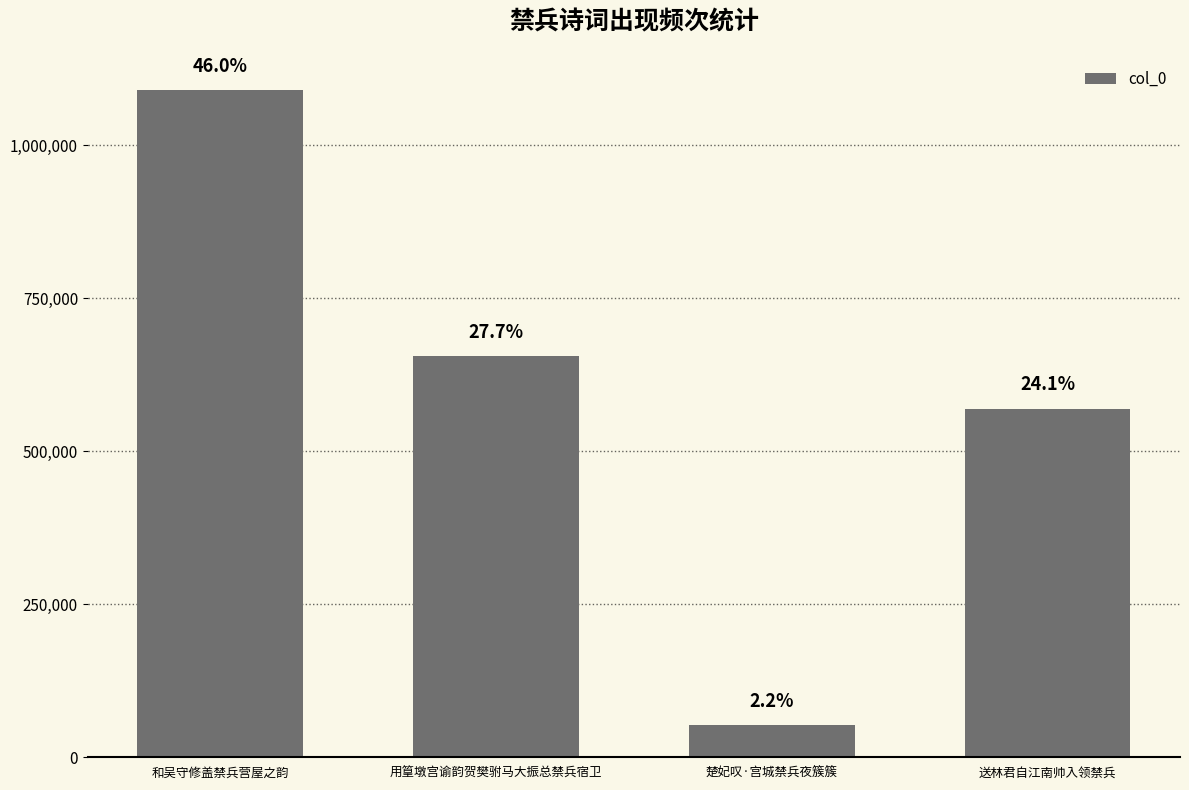

What is the average value?

592017